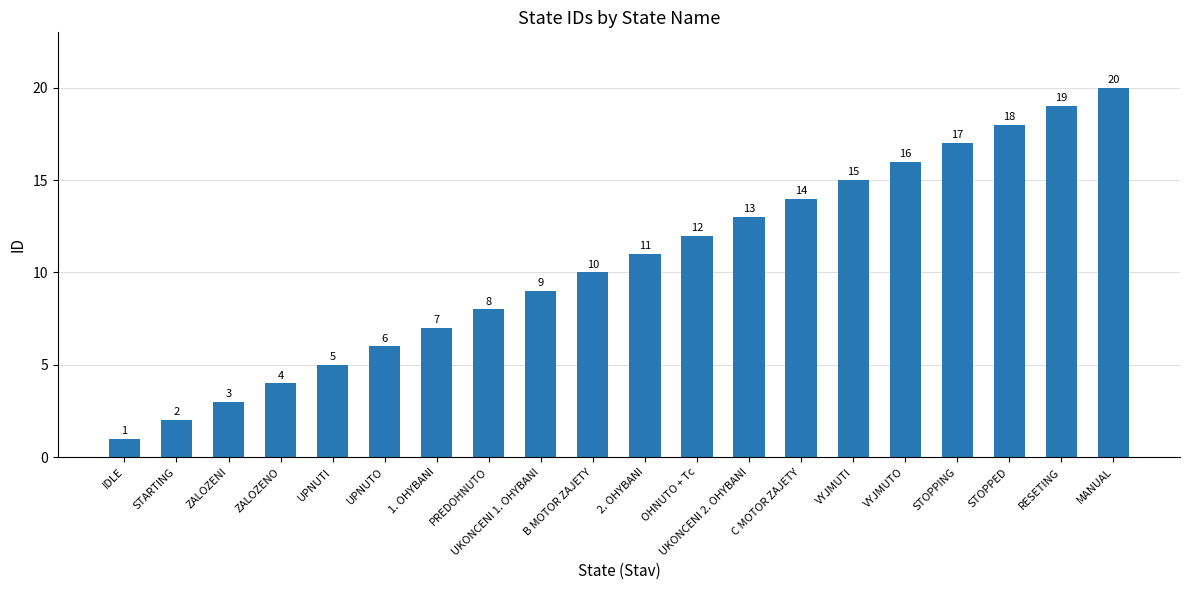

The chart shows a value of 11 at 2. OHYBANI. True or false?

True